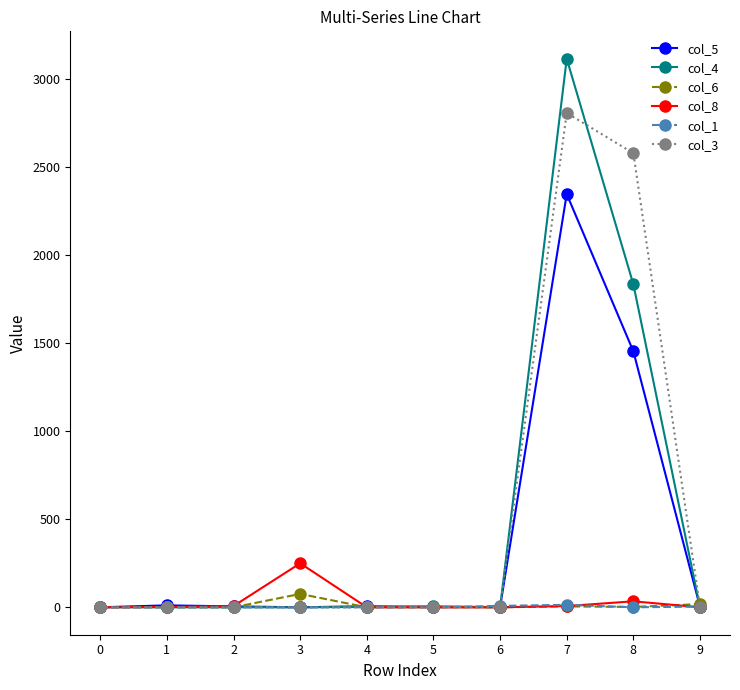

Which series has the largest range (max minus min)?

col_4